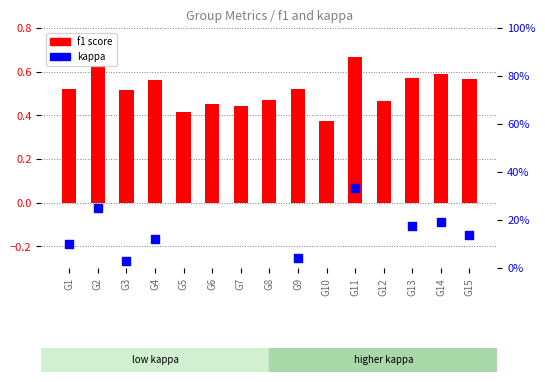

What is the total value across all series at G10?

0.2